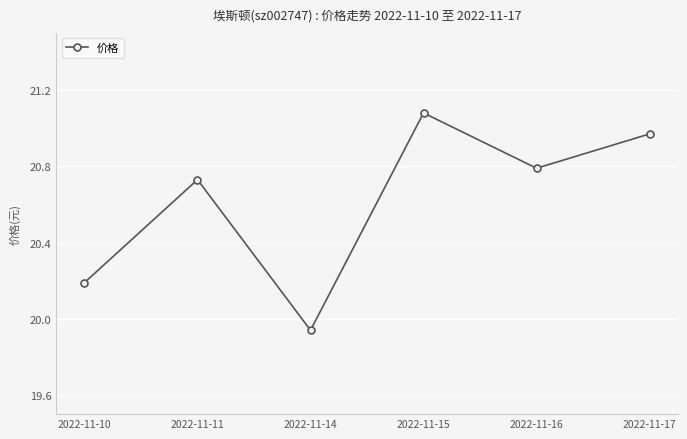

Which label corresponds to the largest value in the chart?

2022-11-15